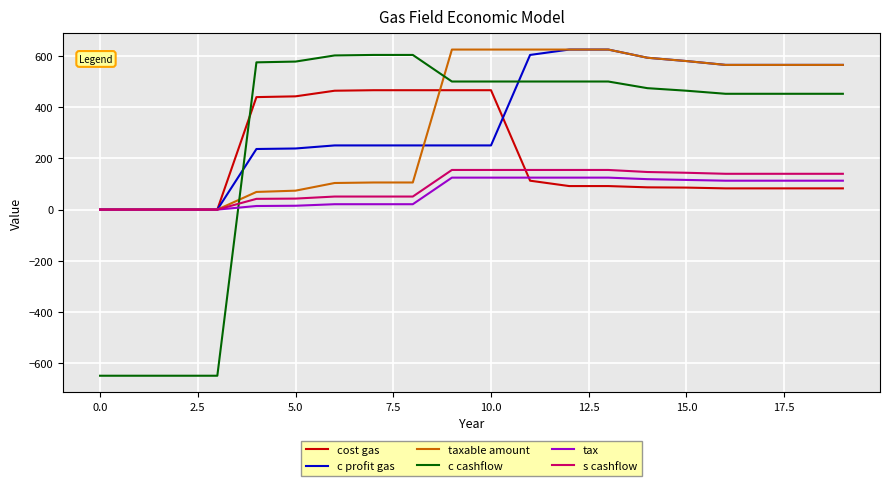

How many intersections are there between tax and c cashflow?

1